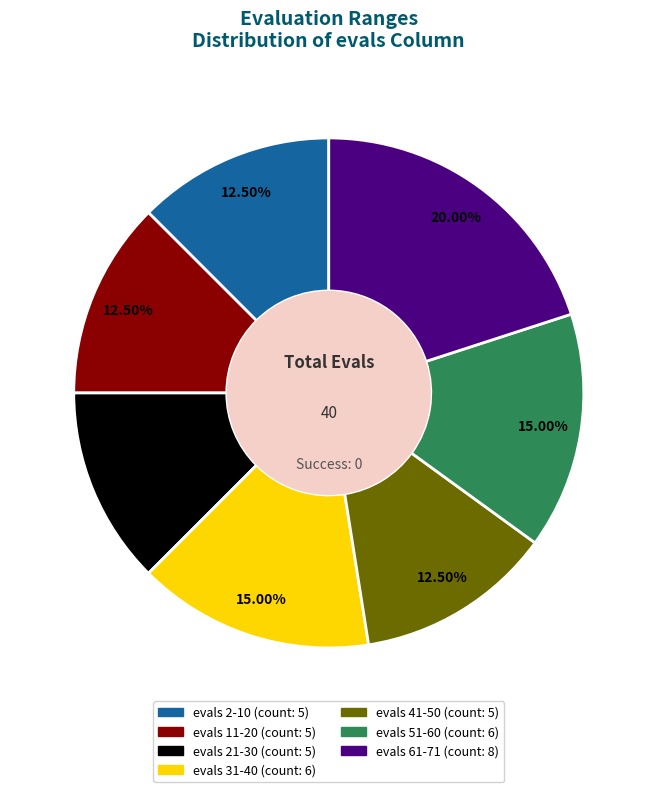

Count the number of slices in the pie.

7